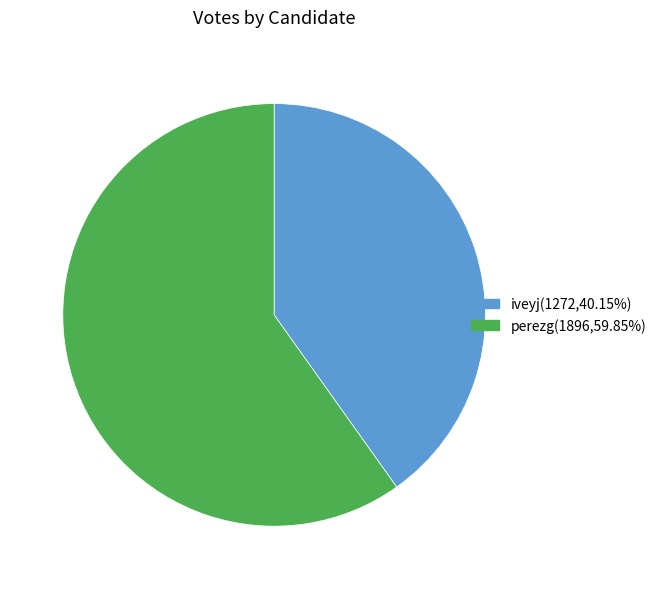

Combined, do iveyj and perezg account for over 50%?

Yes